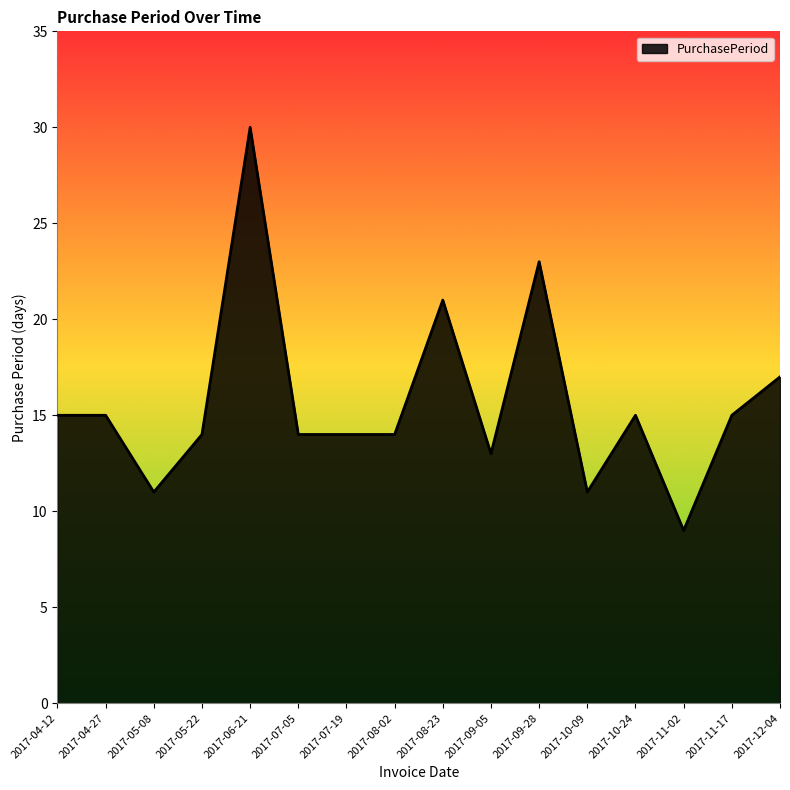

What value does the data have at 2017-10-09, to the nearest 5?

10